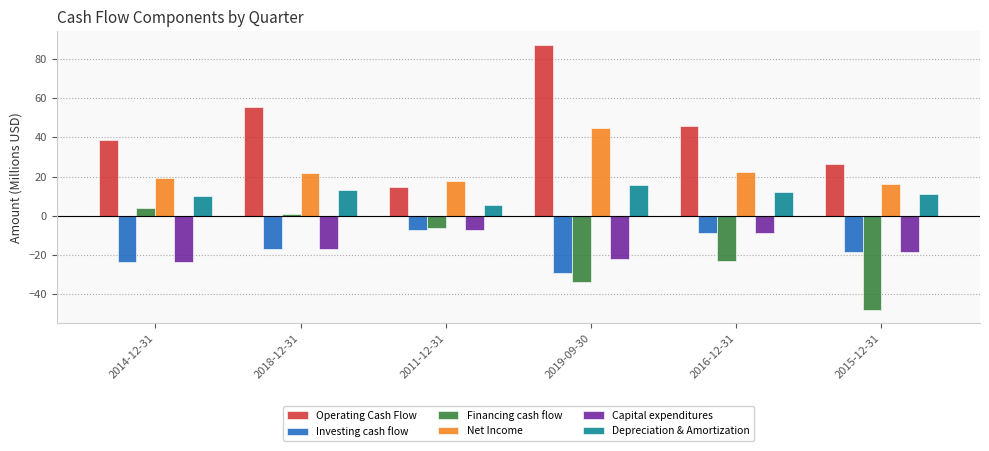

What position from the left is 2016-12-31?

5